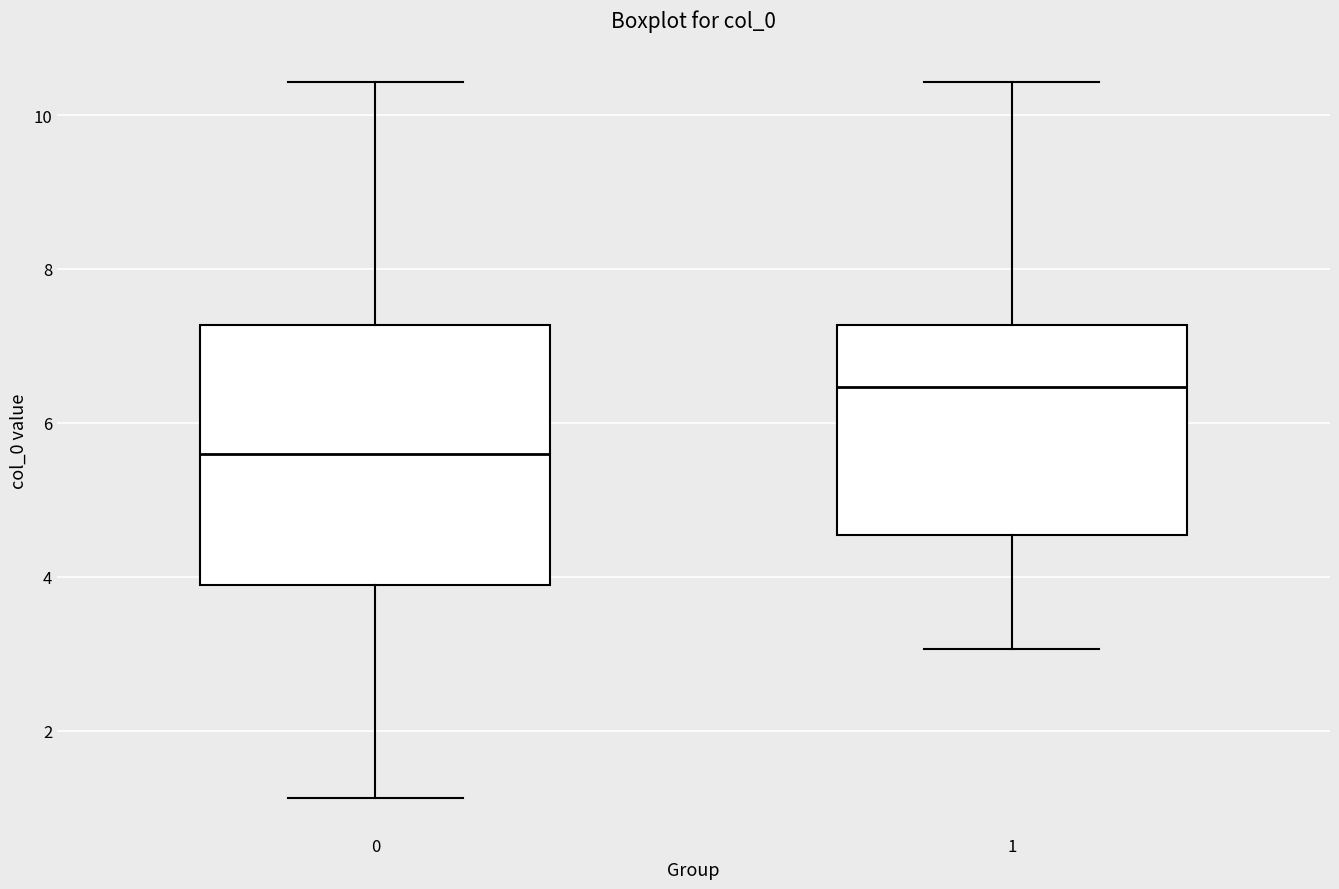

Comparing the boxes themselves (not the whiskers), which one is the tallest?

0